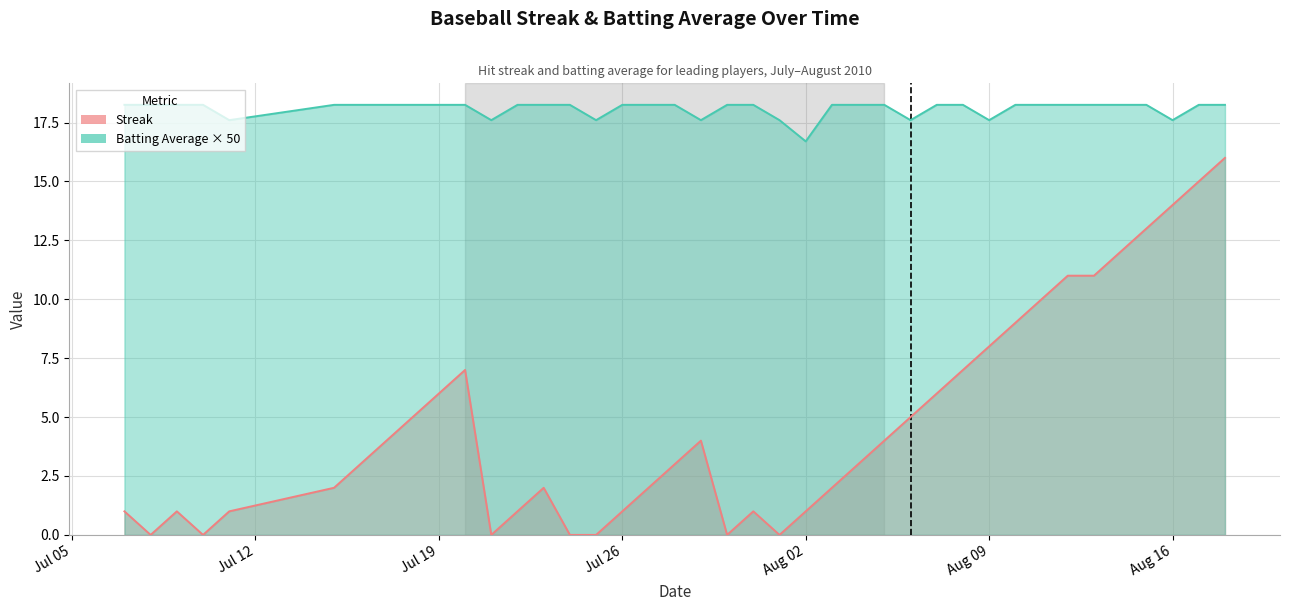

What position from the left is Jul 19?

3